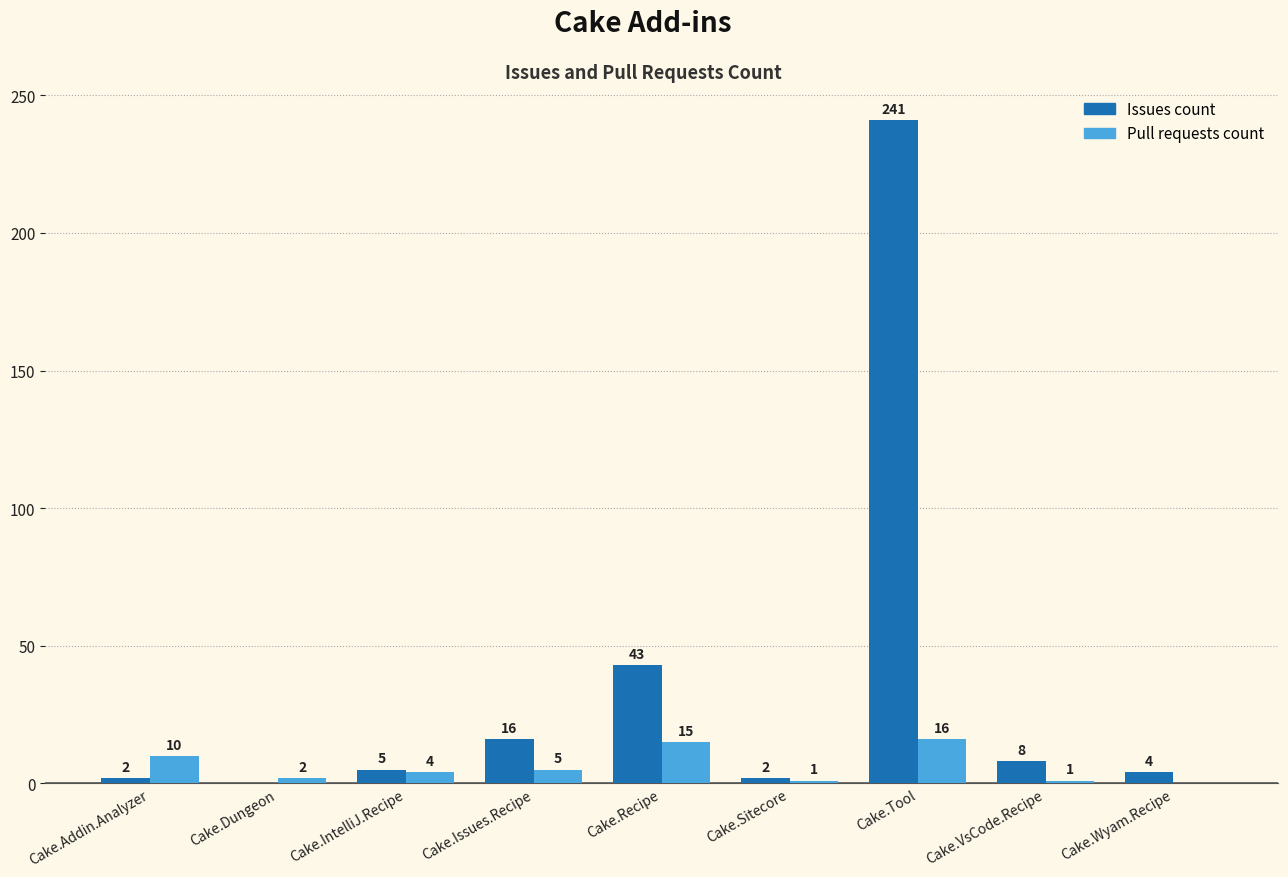

At which label does Pull requests count first exceed 4?

Cake.Addin.Analyzer